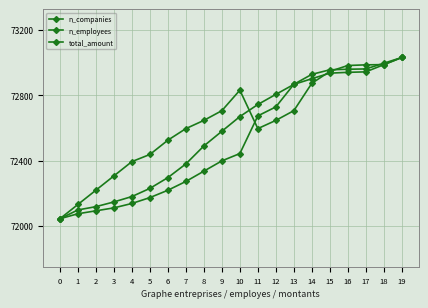

Is the value of total_amount at 2 greater than the value of n_employees at 13?

No